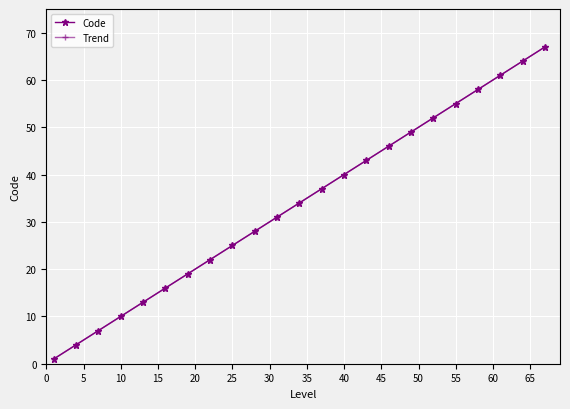

True or false: Trend and Code intersect in this chart.

False